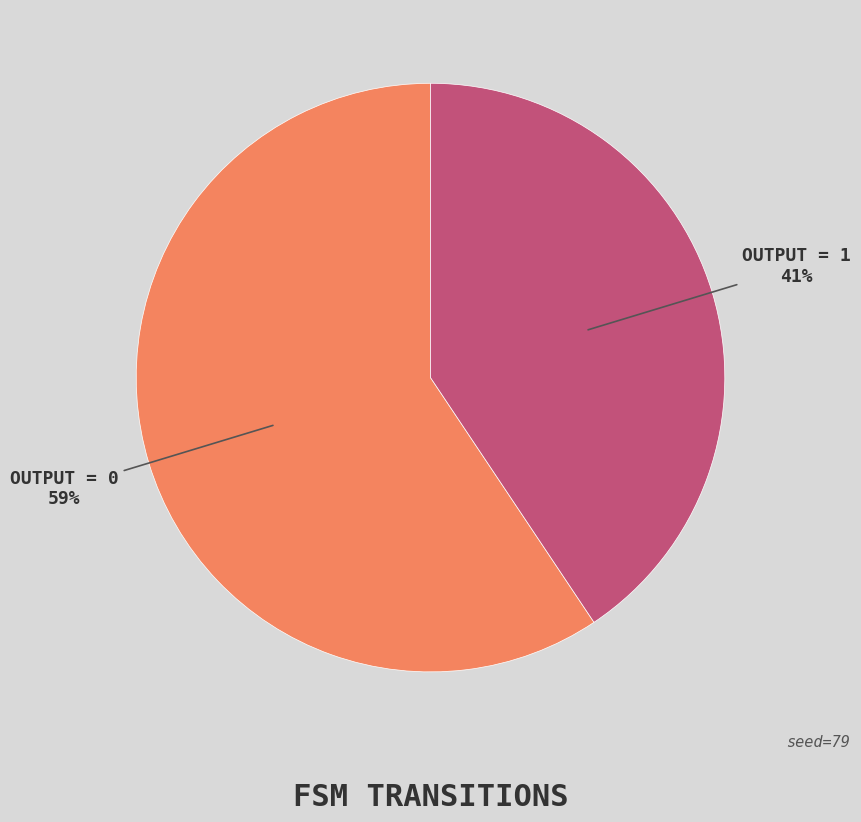

The OUTPUT = 0 slice represents 59% of the pie. True or false?

True